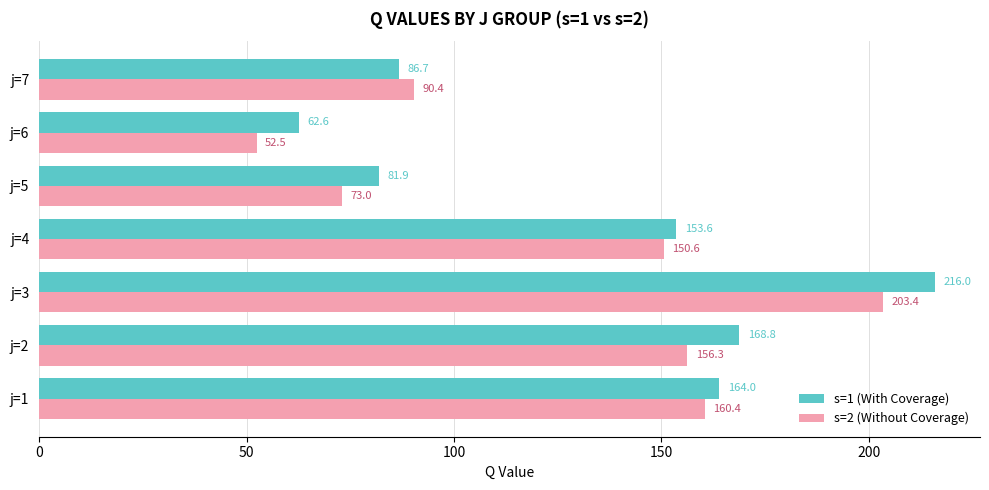

What is the average value of the s=1 (With Coverage) series?

133.4